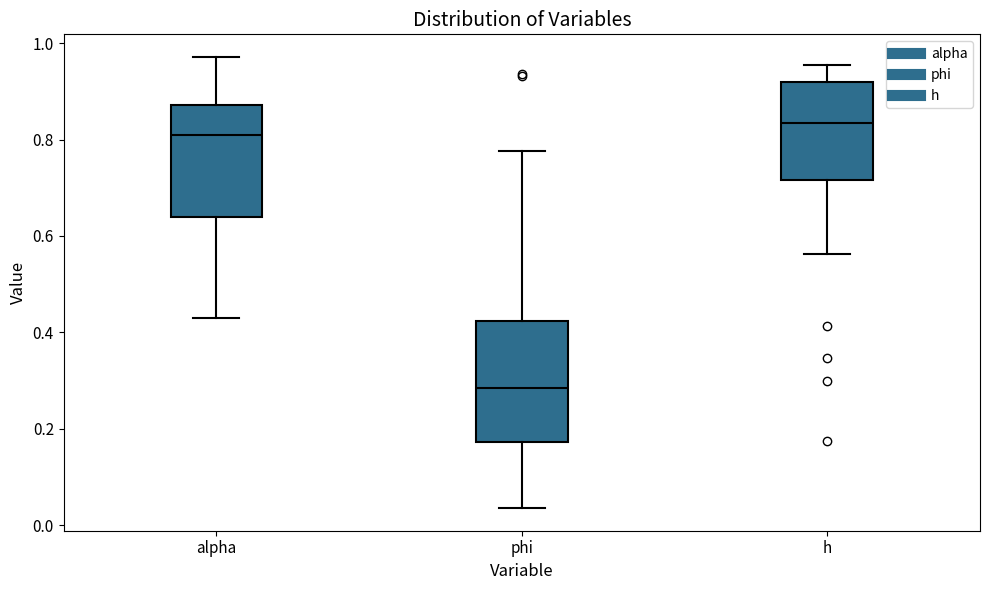

Reading left to right, transcribe this box plot: for each box, give where its median line is, the range the box spans, and where its two whiskers end, as read against the y-axis. The values are not printed on the chart, so give them approximately, as read against the axis.

alpha: median 0.80, box 0.64 to 0.88, whiskers 0.44 to 0.98
phi: median 0.28, box 0.18 to 0.42, whiskers 0.04 to 0.78
h: median 0.84, box 0.72 to 0.92, whiskers 0.56 to 0.96